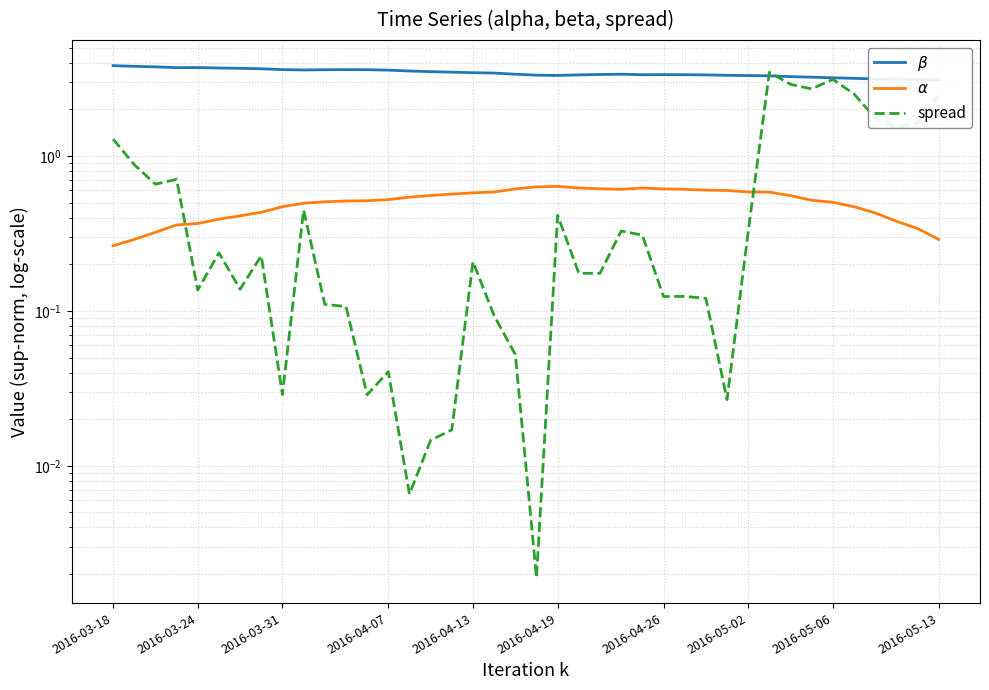

Does the chart display data point markers on the line(s)?

No